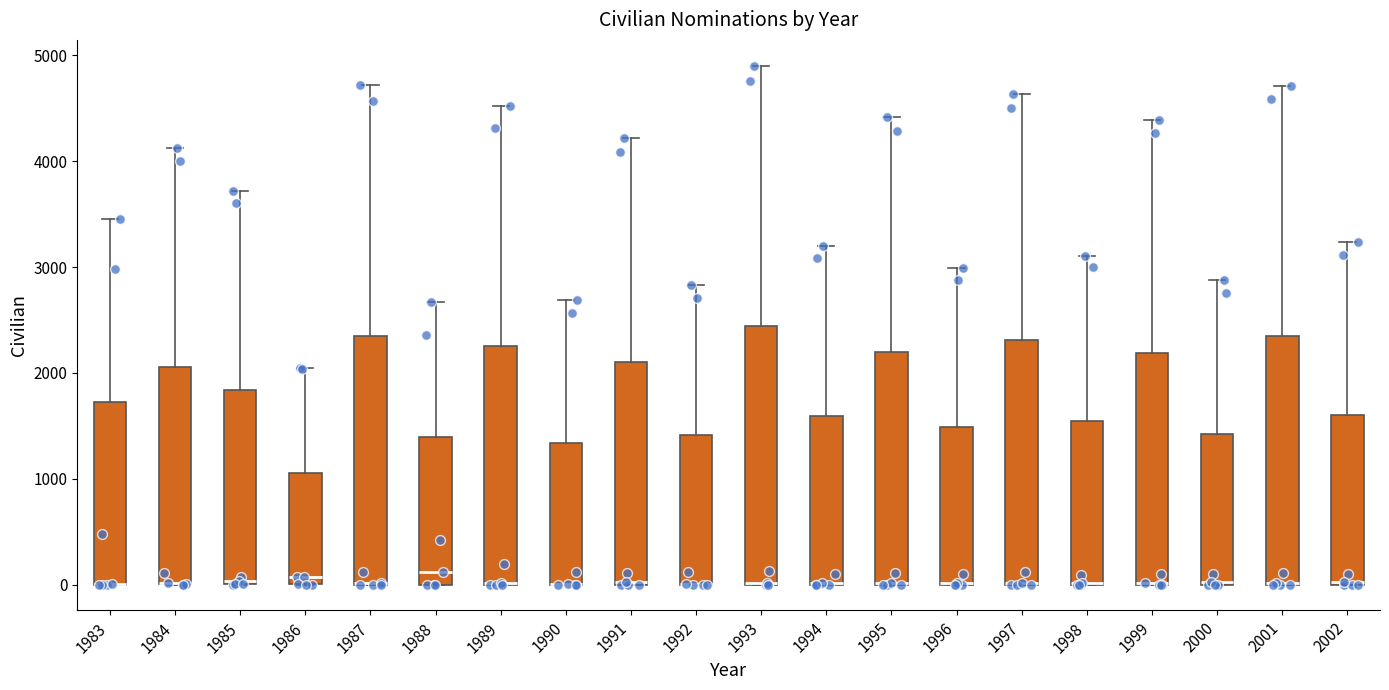

Reading left to right, read every box against the y-axis: the position of its median line, the range the box covers, and the ends of its whiskers. The values are not printed on the chart, so give them approximately, as read against the axis.

1983: median 0 (drawn on the box's lower edge), box 0 to 1700, whiskers 0 to 3500
1984: median 0 (drawn on the box's lower edge), box 0 to 2100, whiskers 0 to 4100
1985: median 0, box 0 to 1800, whiskers 0 to 3700
1986: median 100, box 0 to 1100, whiskers 0 to 2000
1987: median 0 (drawn on the box's lower edge), box 0 to 2300, whiskers 0 to 4700
1988: median 100, box 0 to 1400, whiskers 0 to 2700
1989: median 0 (drawn on the box's lower edge), box 0 to 2300, whiskers 0 to 4500
1990: median 0 (drawn on the box's lower edge), box 0 to 1300, whiskers 0 to 2700
1991: median 0, box 0 to 2100, whiskers 0 to 4200
1992: median 0 (drawn on the box's lower edge), box 0 to 1400, whiskers 0 to 2800
1993: median 0 (drawn on the box's lower edge), box 0 to 2400, whiskers 0 to 4900
1994: median 0 (drawn on the box's lower edge), box 0 to 1600, whiskers 0 to 3200
1995: median 0 (drawn on the box's lower edge), box 0 to 2200, whiskers 0 to 4400
1996: median 0 (drawn on the box's lower edge), box 0 to 1500, whiskers 0 to 3000
1997: median 0 (drawn on the box's lower edge), box 0 to 2300, whiskers 0 to 4600
1998: median 0 (drawn on the box's lower edge), box 0 to 1500, whiskers 0 to 3100
1999: median 0 (drawn on the box's lower edge), box 0 to 2200, whiskers 0 to 4400
2000: median 0, box 0 to 1400, whiskers 0 to 2900
2001: median 0 (drawn on the box's lower edge), box 0 to 2300, whiskers 0 to 4700
2002: median 0, box 0 to 1600, whiskers 0 to 3200